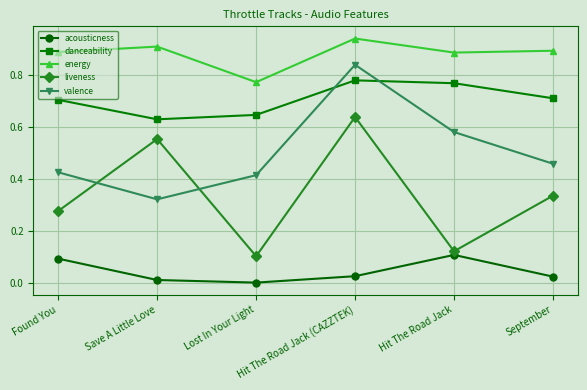

At which label is danceability closest to 0?

Save A Little Love